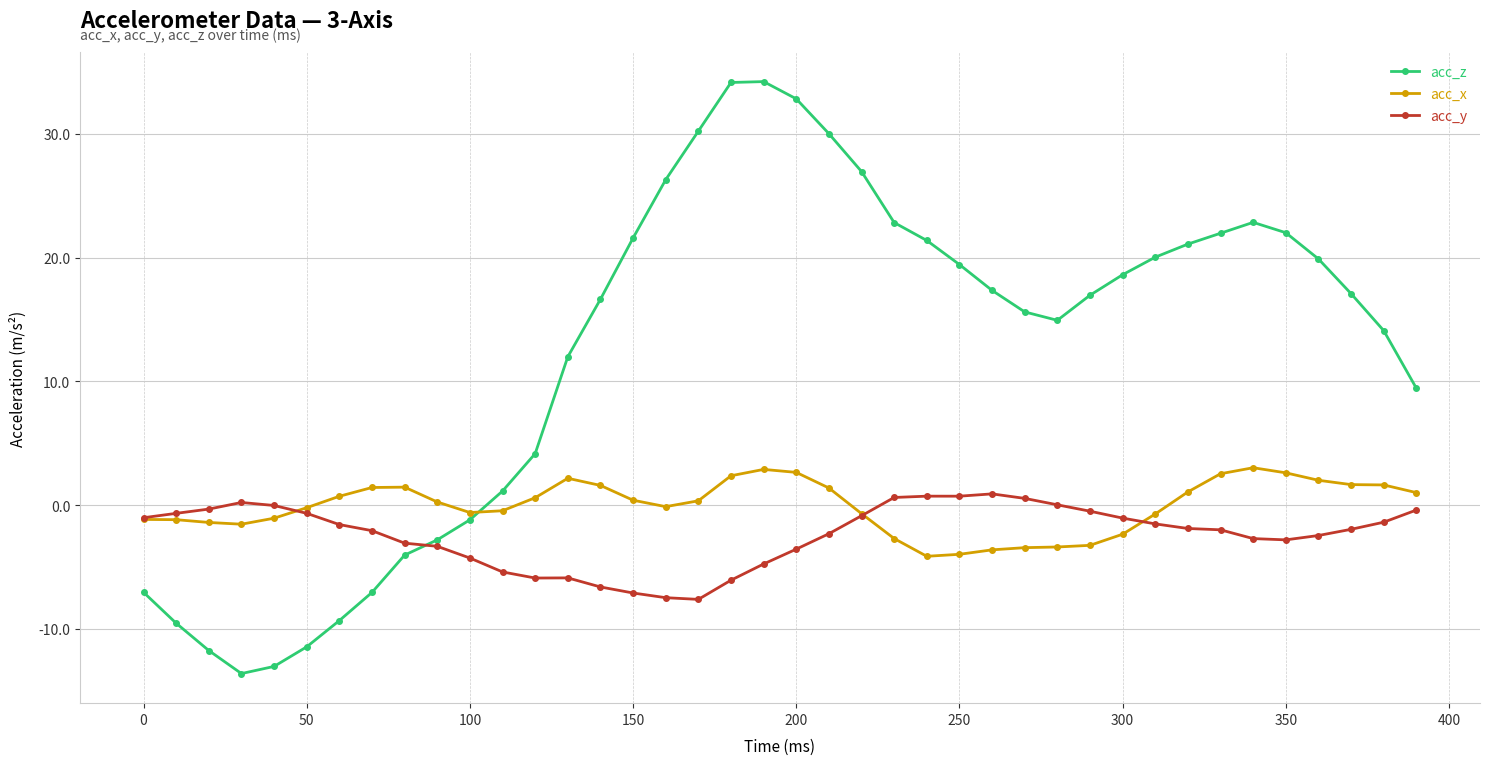

Which series has the largest total across all categories?

acc_z